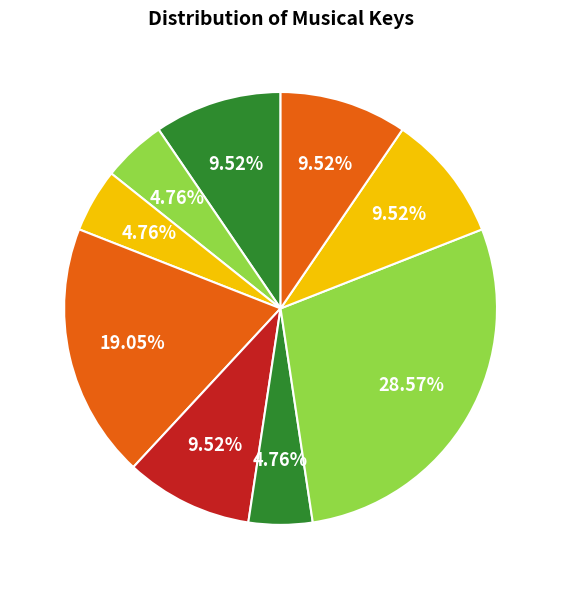

How many slices are in this pie chart?

9